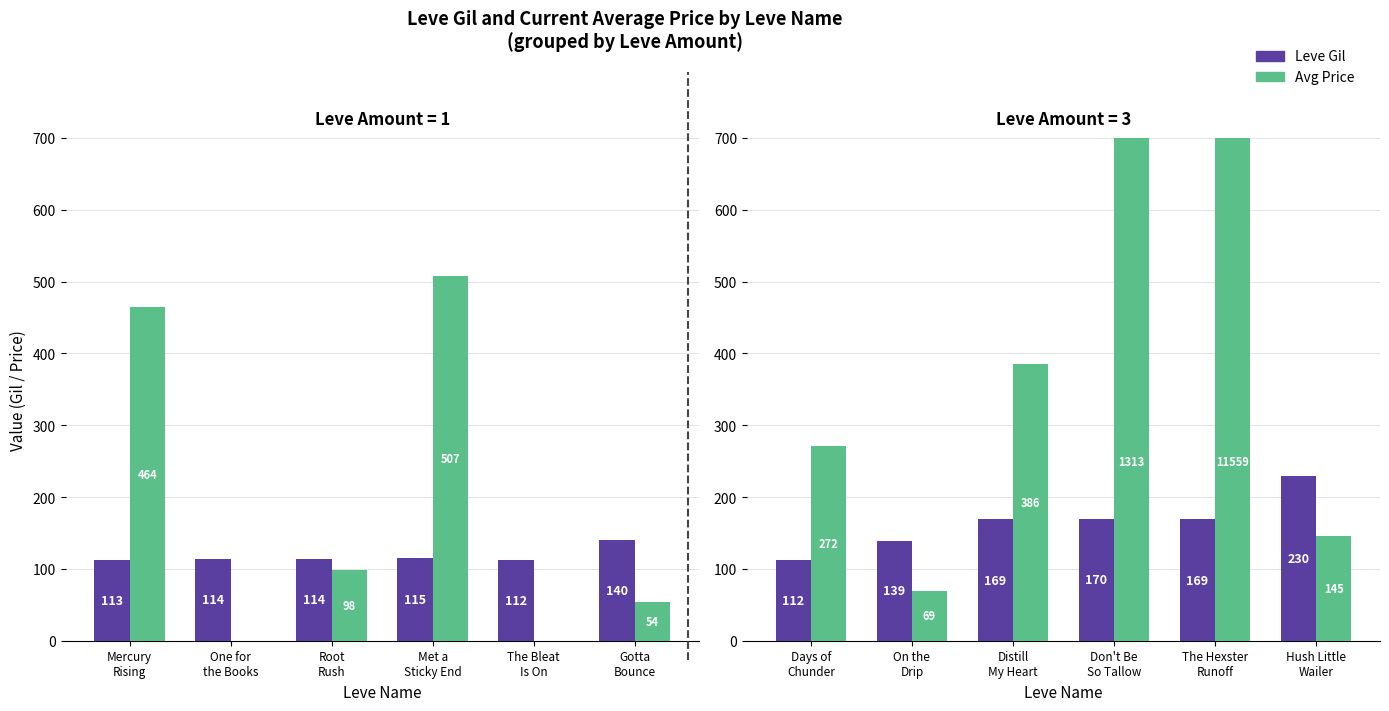

What is the highest value of the Avg Price series?

11559.2